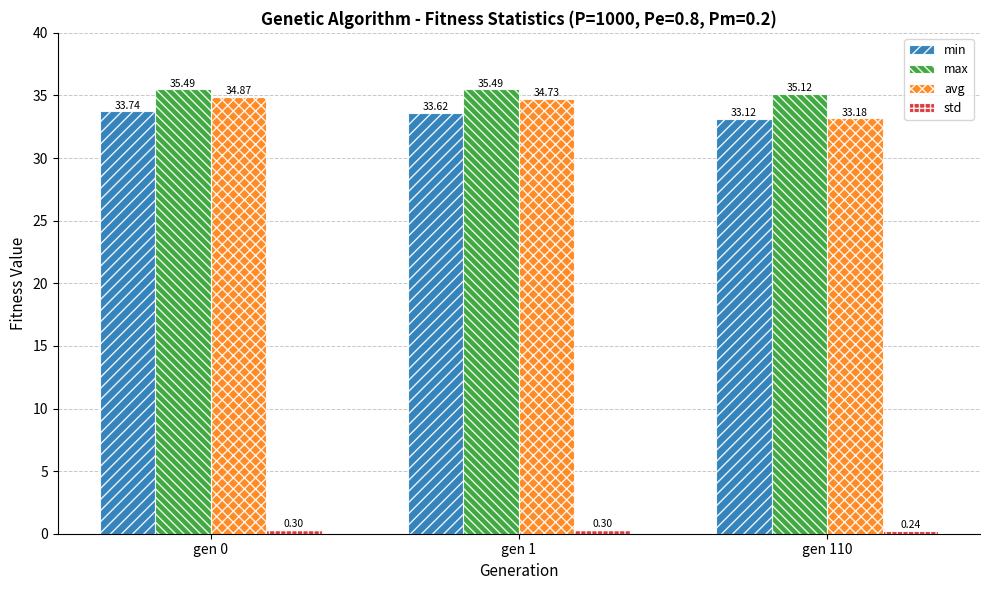

What is the sum of the min values at gen 1 and gen 110?

66.7